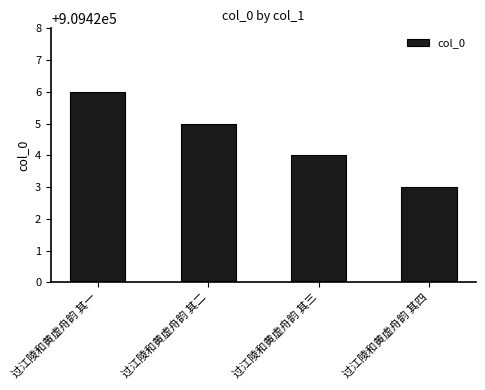

List the labels in order of value, smallest first.

过江陵和黄虚舟韵 其四, 过江陵和黄虚舟韵 其三, 过江陵和黄虚舟韵 其二, 过江陵和黄虚舟韵 其一